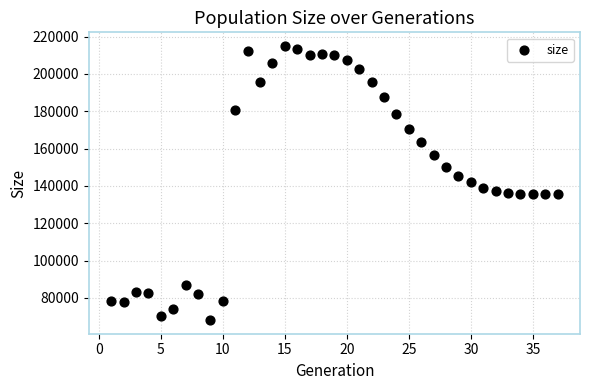

What is the range of Y values (max minus min)?

146742